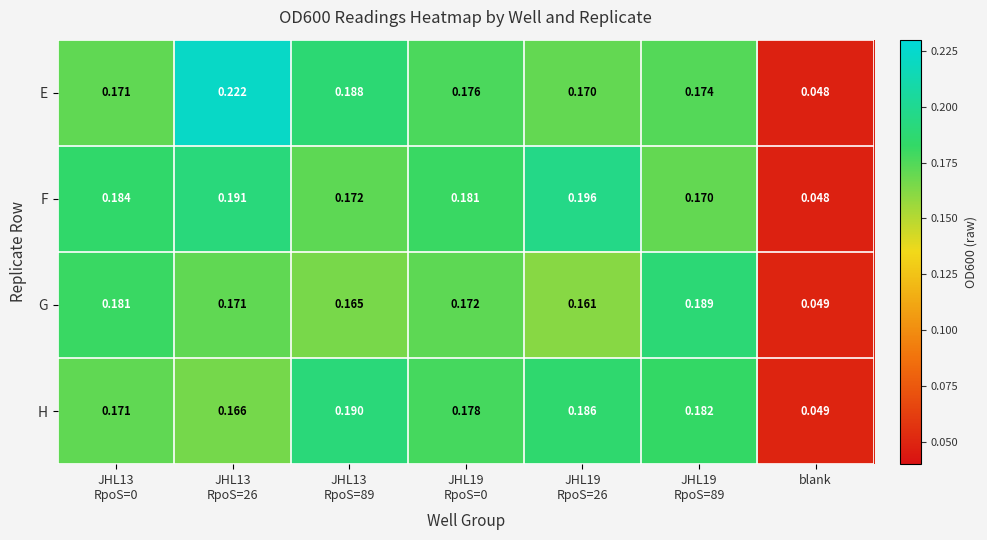

Where is H nearest to the value 0?

blank